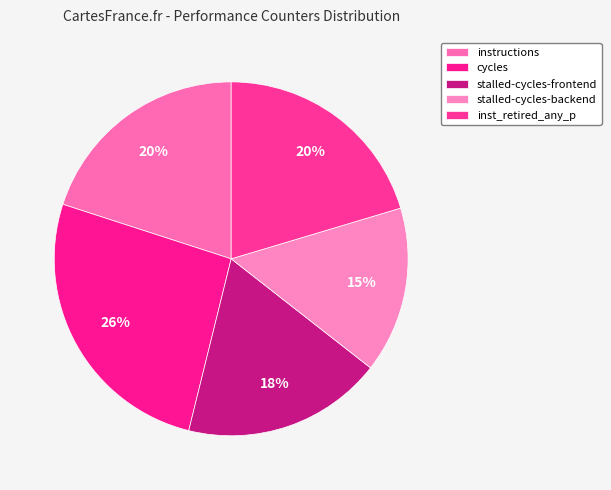

What is the total percentage of cycles and instructions?

46.1%